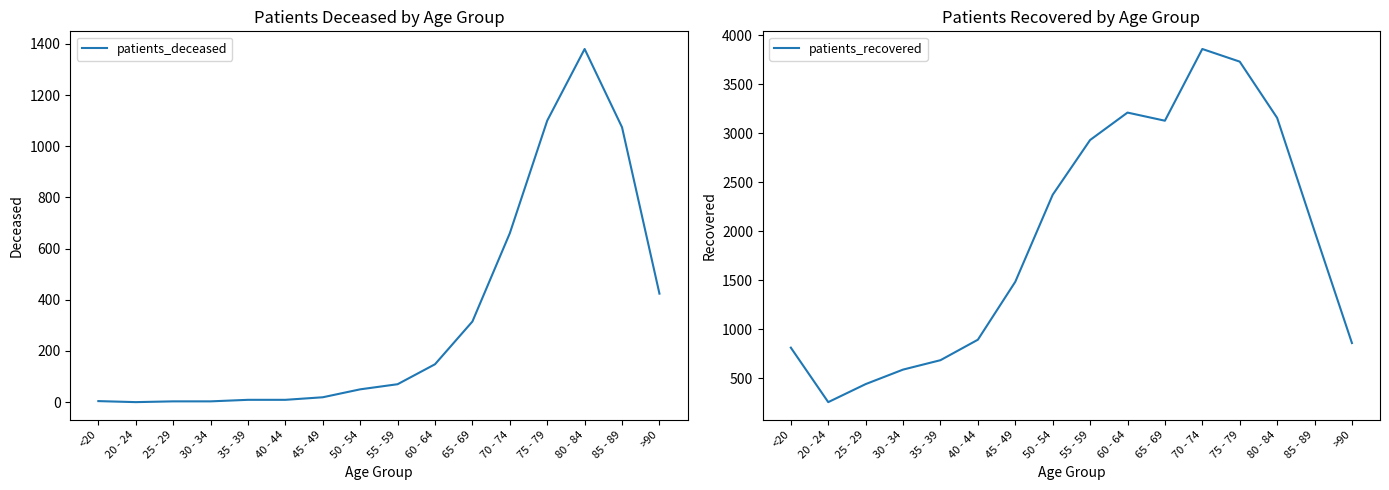

Where is the first local minimum for patients_recovered?

20 - 24